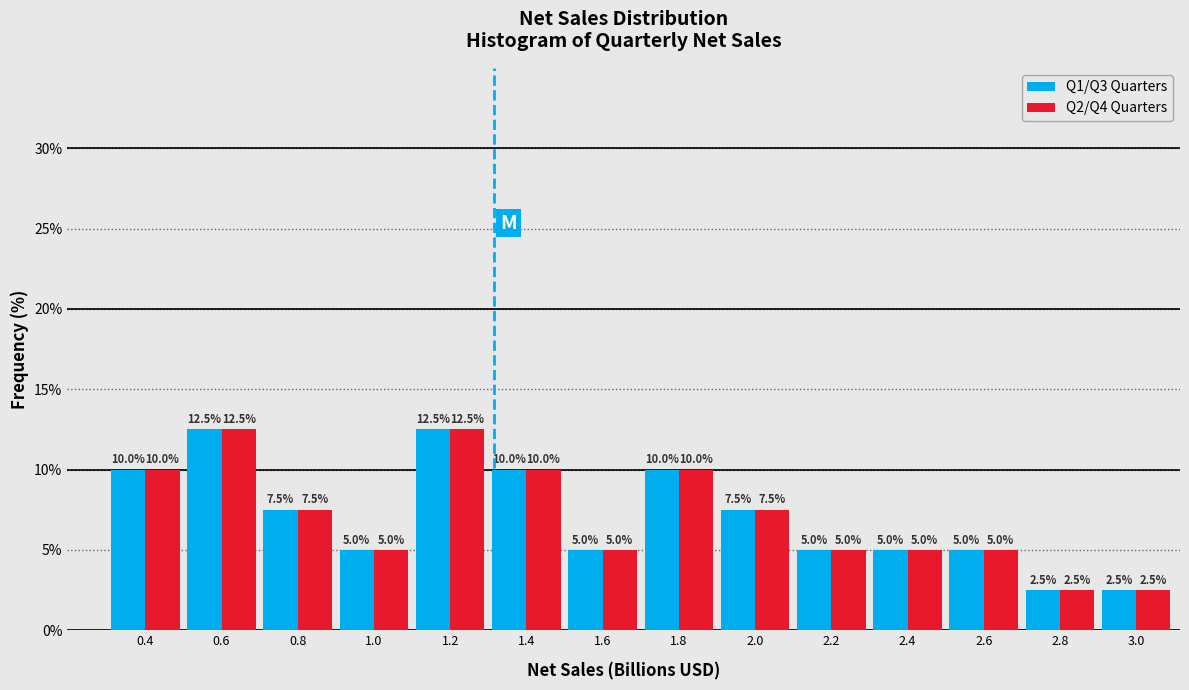

Reading left to right, transcribe all the data shown in this chart.

Q1/Q3 Quarters: 10.0	12.5	7.5	5.0	12.5	10.0	5.0	10.0	7.5	5.0	5.0	5.0	2.5	2.5
Q2/Q4 Quarters: 10.0	12.5	7.5	5.0	12.5	10.0	5.0	10.0	7.5	5.0	5.0	5.0	2.5	2.5